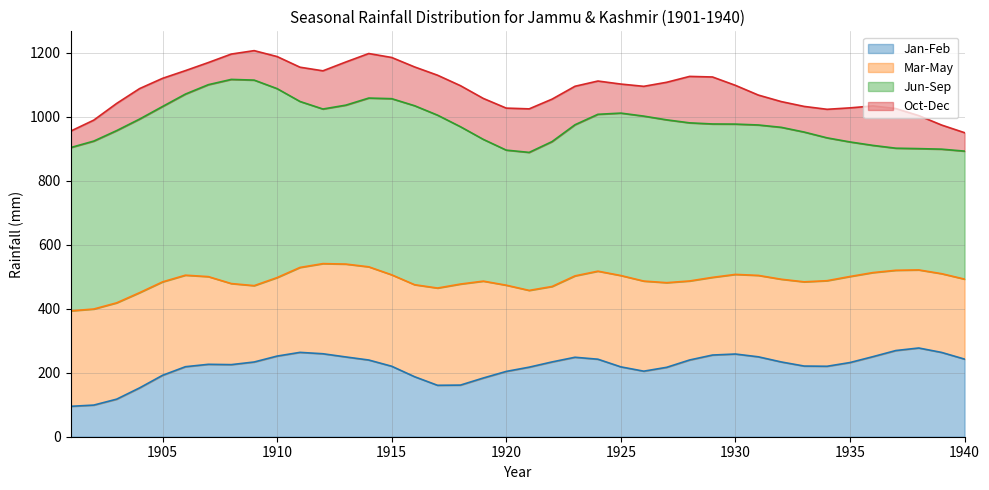

What is the minimum value for Jan-Feb?

95.1